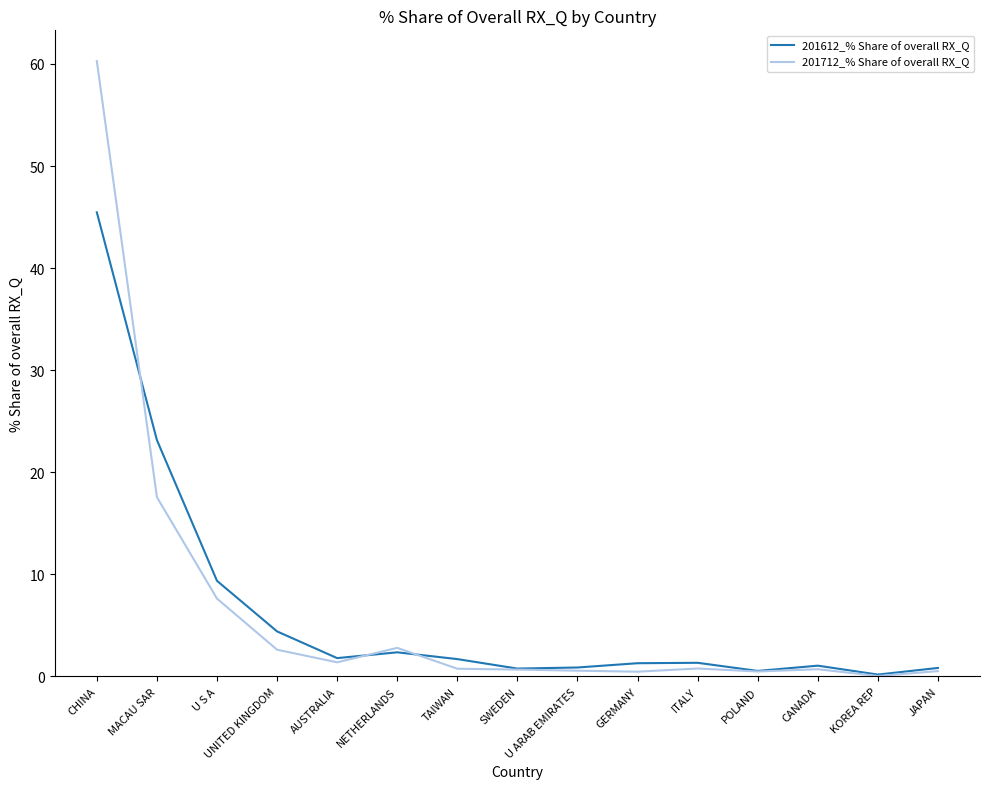

List the series in order of their peak value, highest first.

201712_% Share of overall RX_Q, 201612_% Share of overall RX_Q